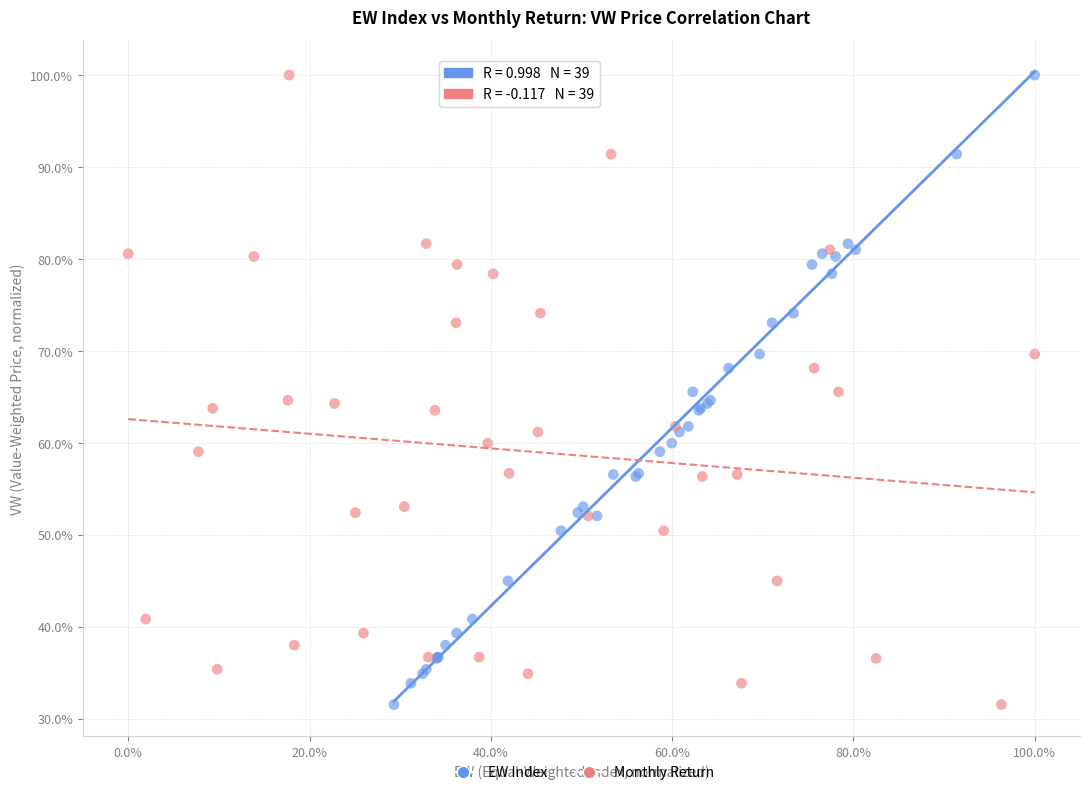

What are all the series names shown in the legend?

EW Index, Monthly Return